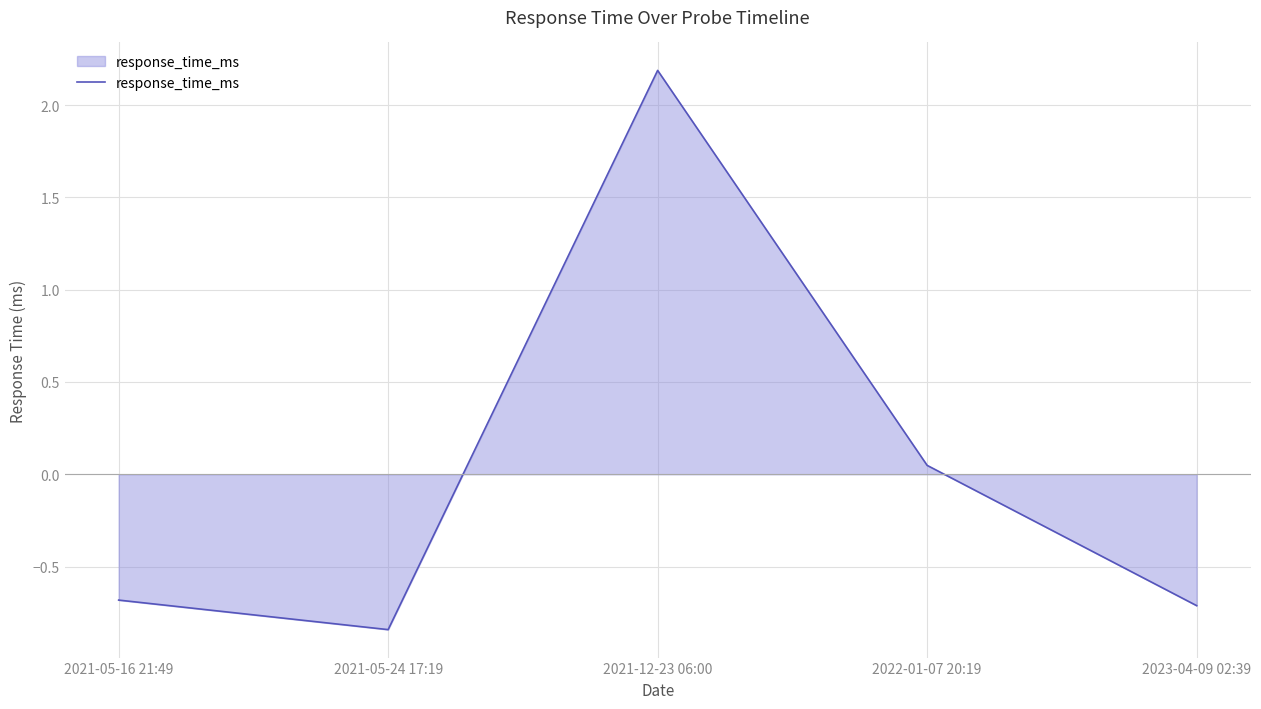

At which label is the value closest to 0?

2022-01-07 20:19